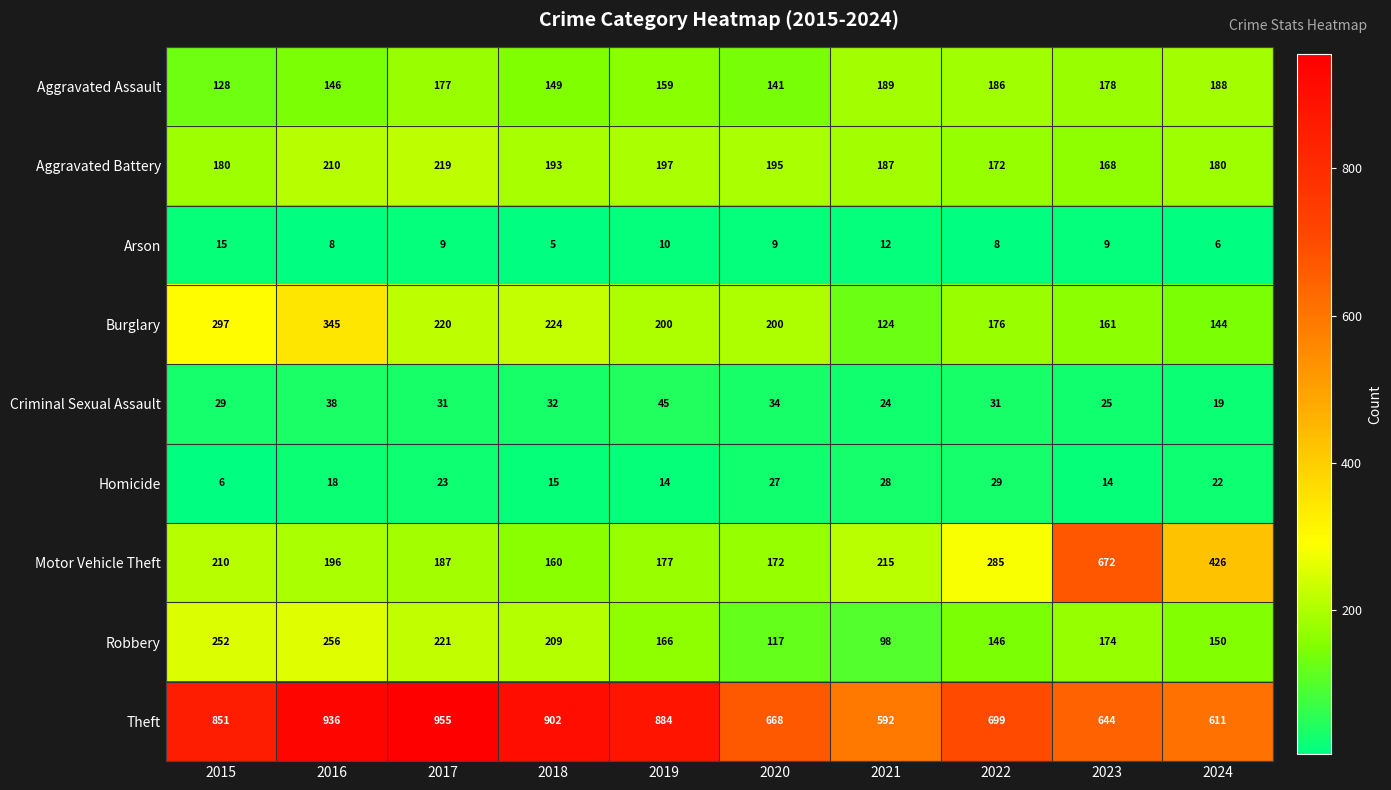

At 2022, list the series in order from smallest to largest.

Arson, Homicide, Criminal Sexual Assault, Robbery, Aggravated Battery, Burglary, Aggravated Assault, Motor Vehicle Theft, Theft